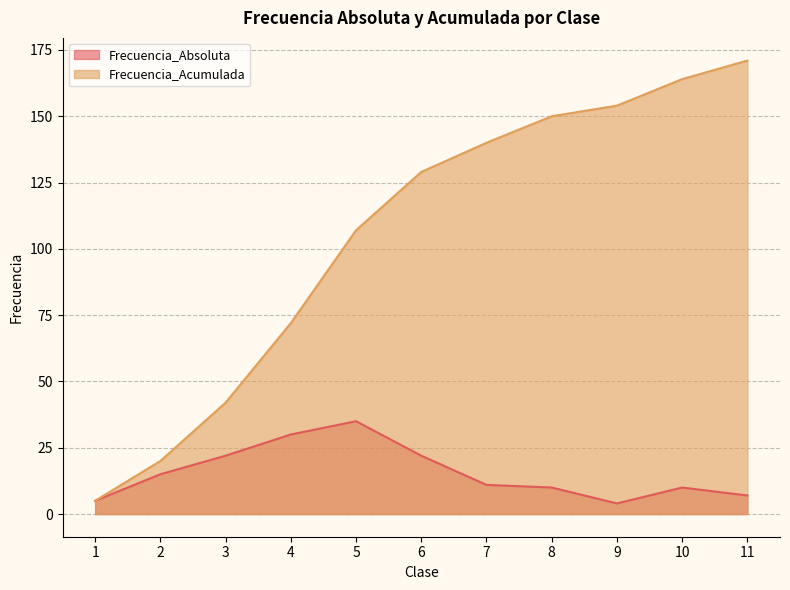

Reading right to left, what are all the values shown in this chart?

Frecuencia_Absoluta: 11=7	10=10	9=4	8=10	7=11	6=22	5=35	4=30	3=22	2=15	1=5
Frecuencia_Acumulada: 11=171	10=164	9=154	8=150	7=140	6=129	5=107	4=72	3=42	2=20	1=5